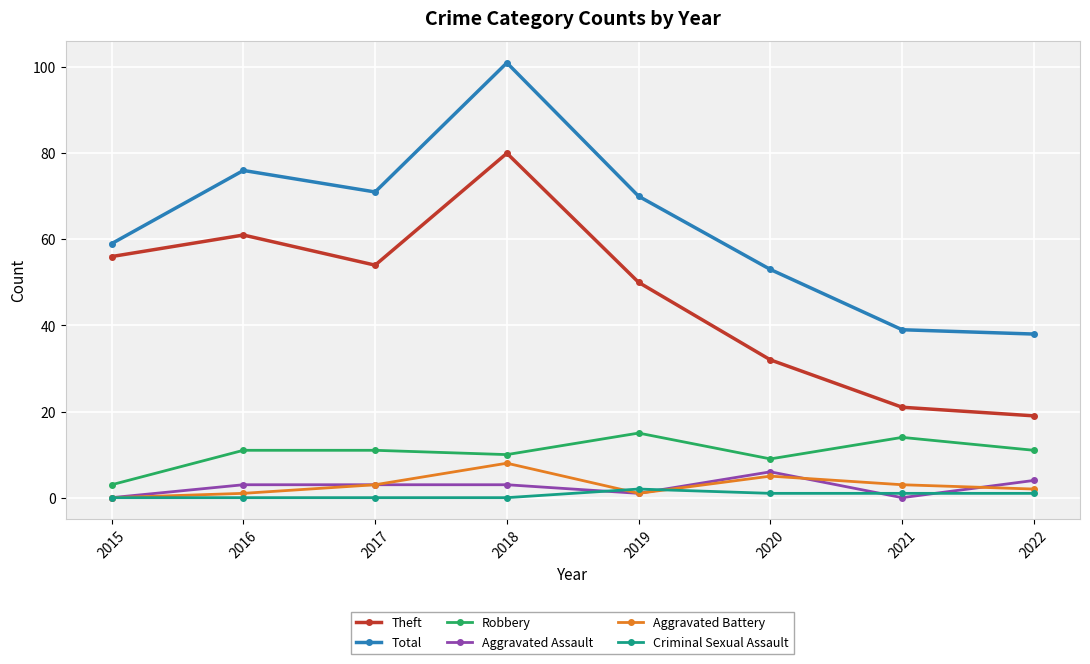

What is the approximate value of Criminal Sexual Assault at 2021?

1